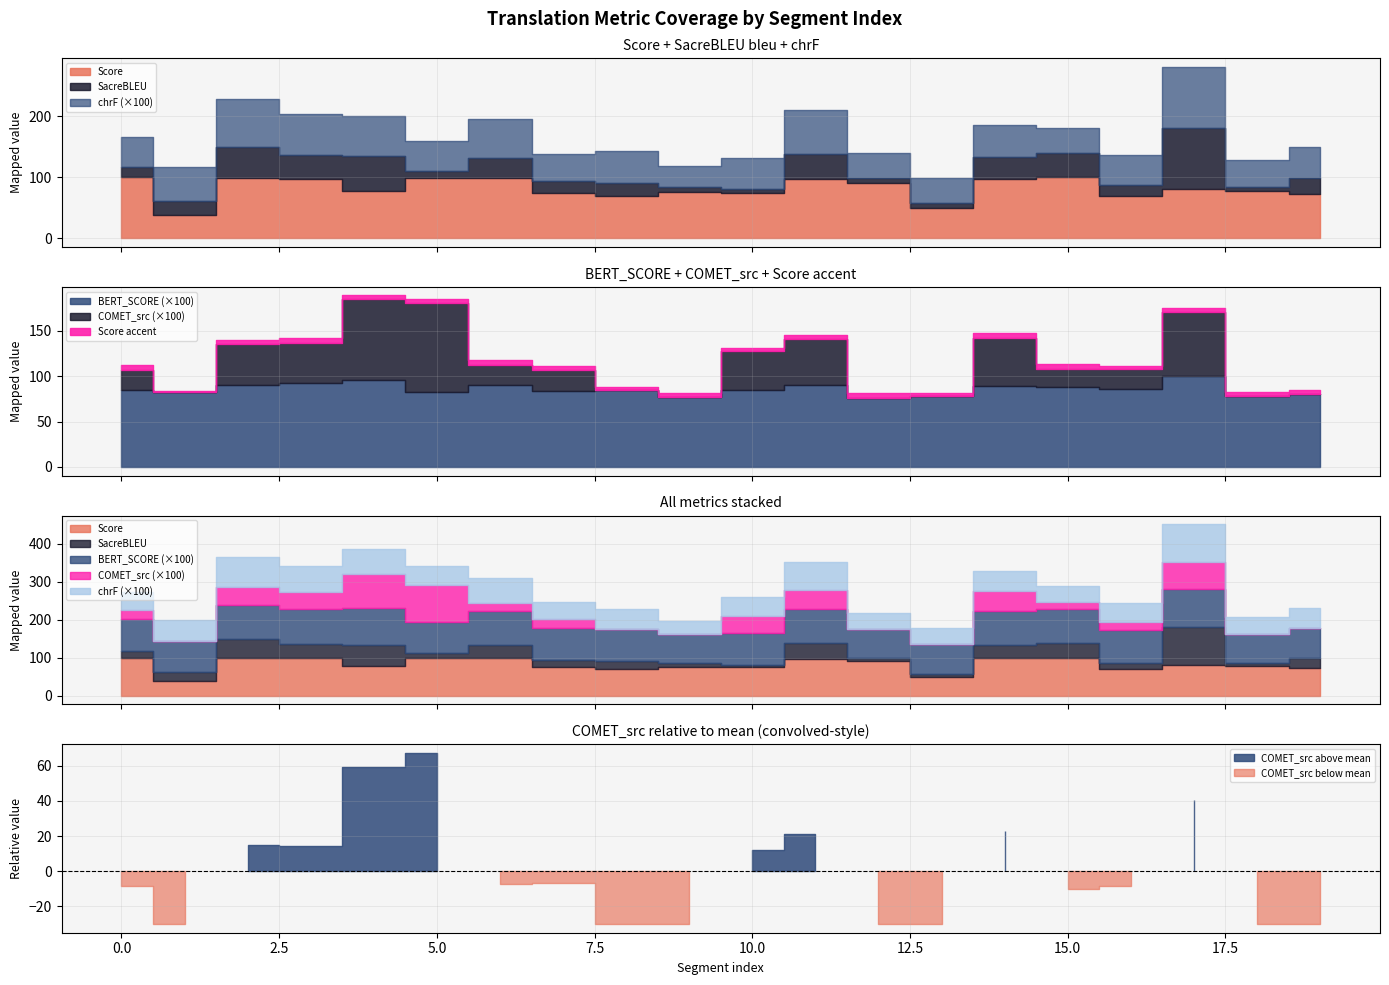

Which series has the widest spread of values?

metric_SacreBLEU_bleu